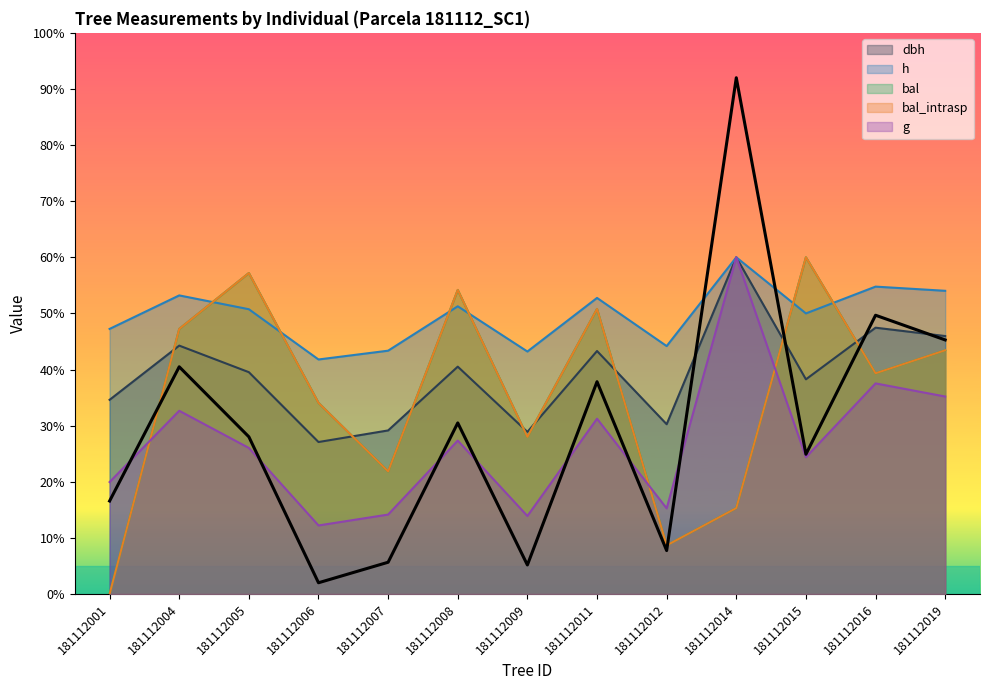

The value of bal at 181112001 is -183.2. True or false?

False